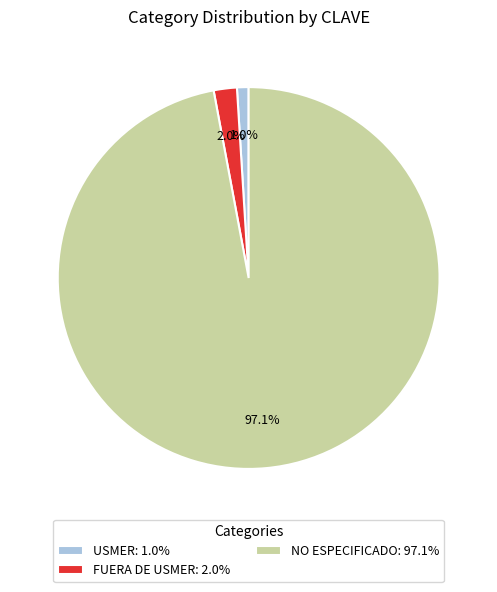

The FUERA DE USMER slice represents 12% of the pie. True or false?

False